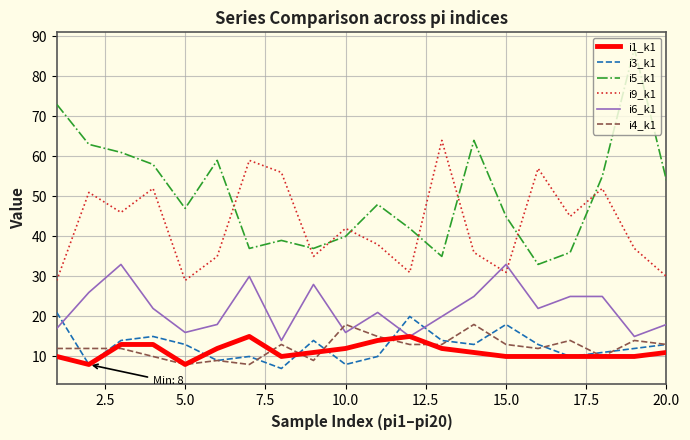

Reading left to right, transcribe all the data shown in this chart.

i1_k1: 10	8	13	13	8	12	15	10	11	12	14	15	12	11	10	10	10	10	10	11
i3_k1: 21	8	14	15	13	9	10	7	14	8	10	20	14	13	18	13	10	11	12	13
i5_k1: 73	63	61	58	47	59	37	39	37	40	48	42	35	64	45	33	36	55	87	54
i9_k1: 29	51	46	52	29	35	59	56	35	42	38	31	64	36	31	57	45	52	37	30
i6_k1: 17	26	33	22	16	18	30	14	28	16	21	15	20	25	33	22	25	25	15	18
i4_k1: 12	12	12	10	8	9	8	13	9	18	15	13	13	18	13	12	14	10	14	13